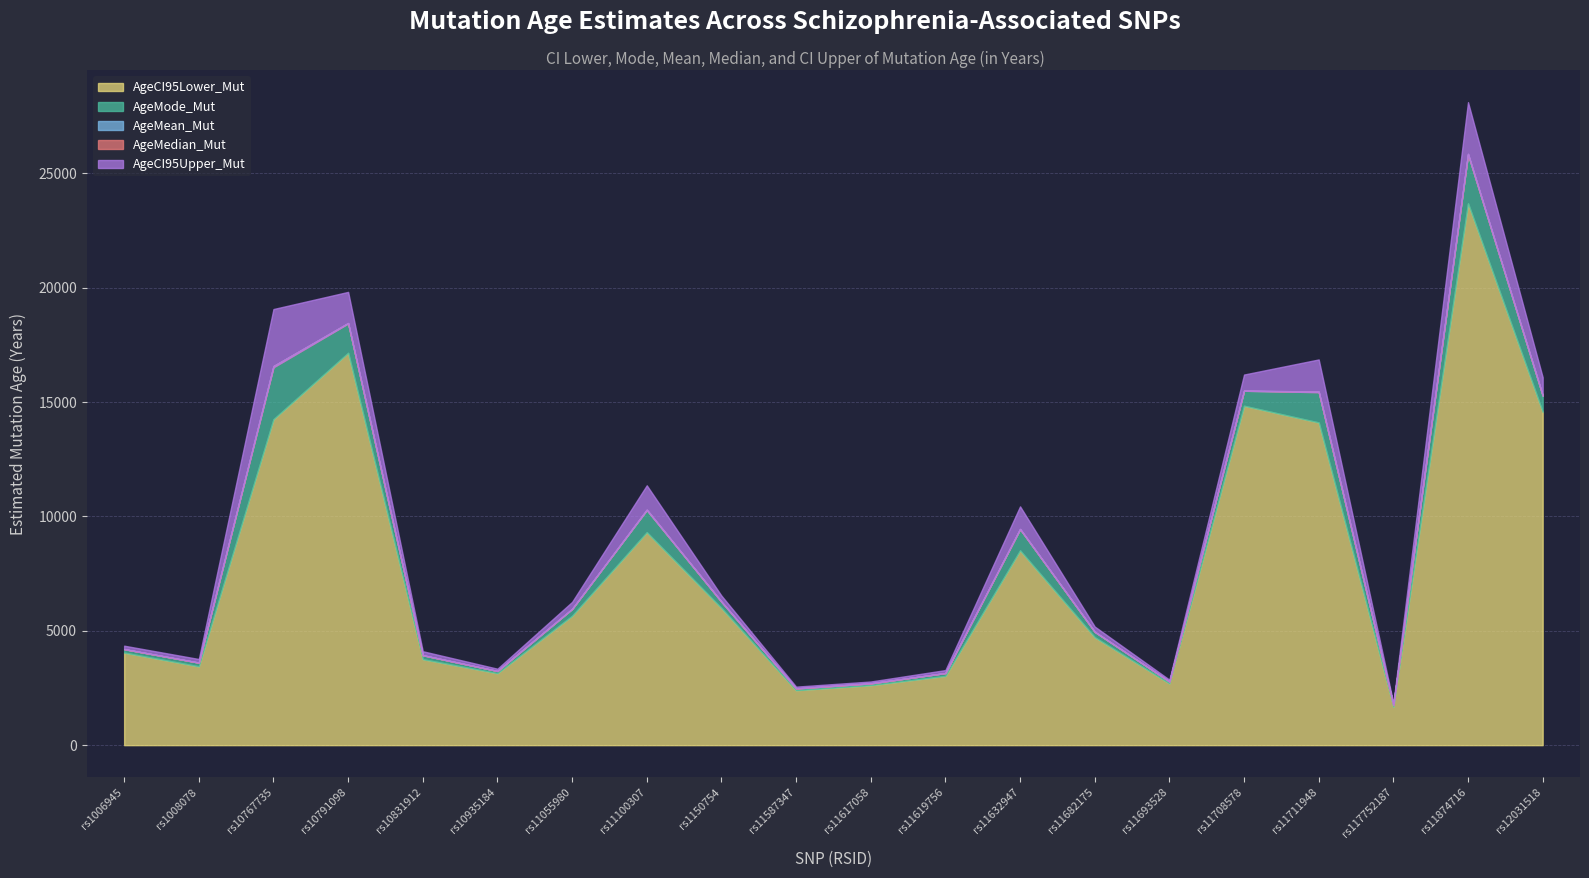

How many interior local peaks does the AgeMean_Mut series have?

5